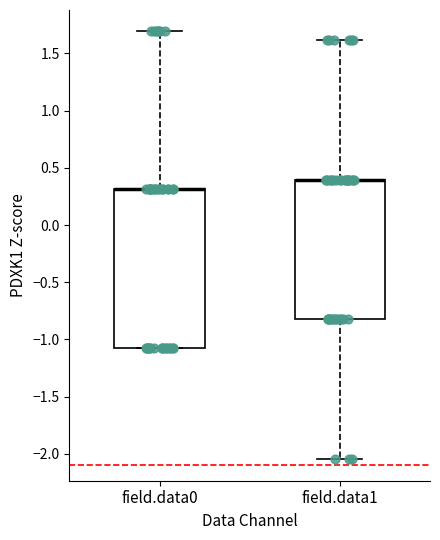

Where is the upper edge of the box for field.data0 on the y-axis? The values are not printed on the chart, so give them approximately, as read against the axis.

0.30